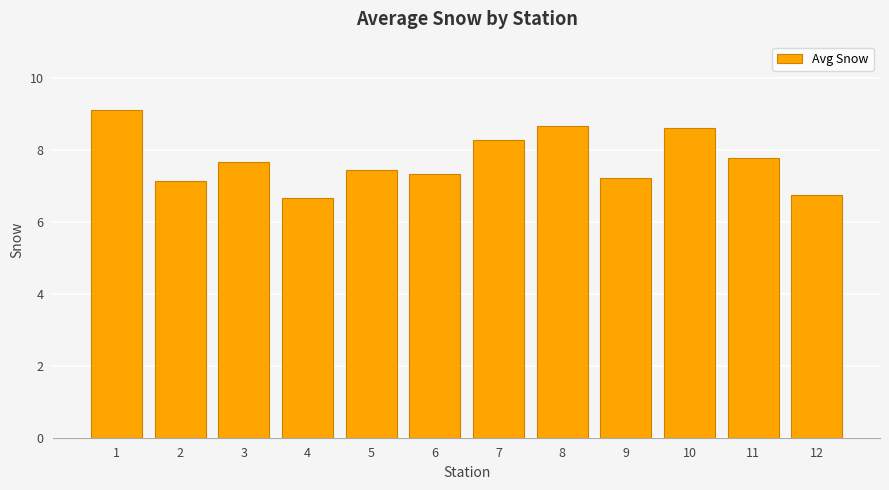

Reading right to left, transcribe all the data shown in this chart.

6.7	7.8	8.6	7.2	8.7	8.3	7.3	7.4	6.7	7.7	7.1	9.1